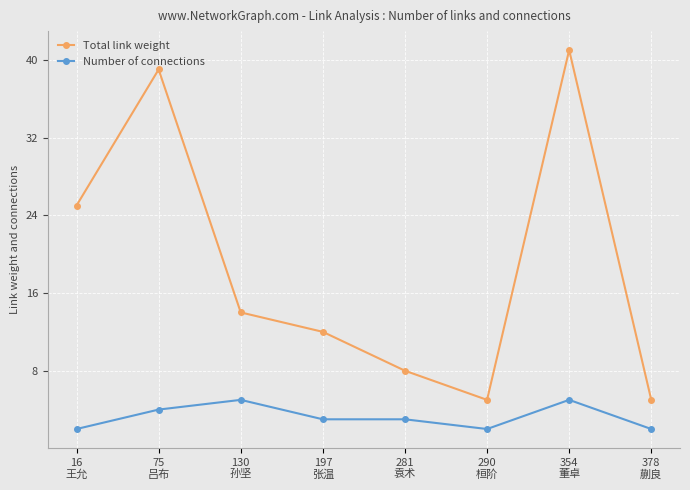

True or false: Total link weight and Number of connections intersect in this chart.

False